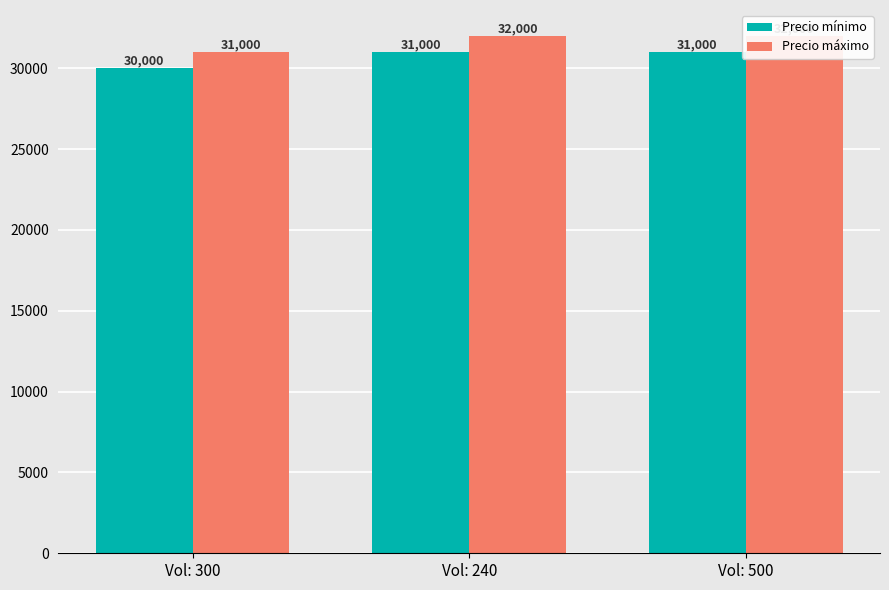

What is the total value across all series at Vol: 300?

61000